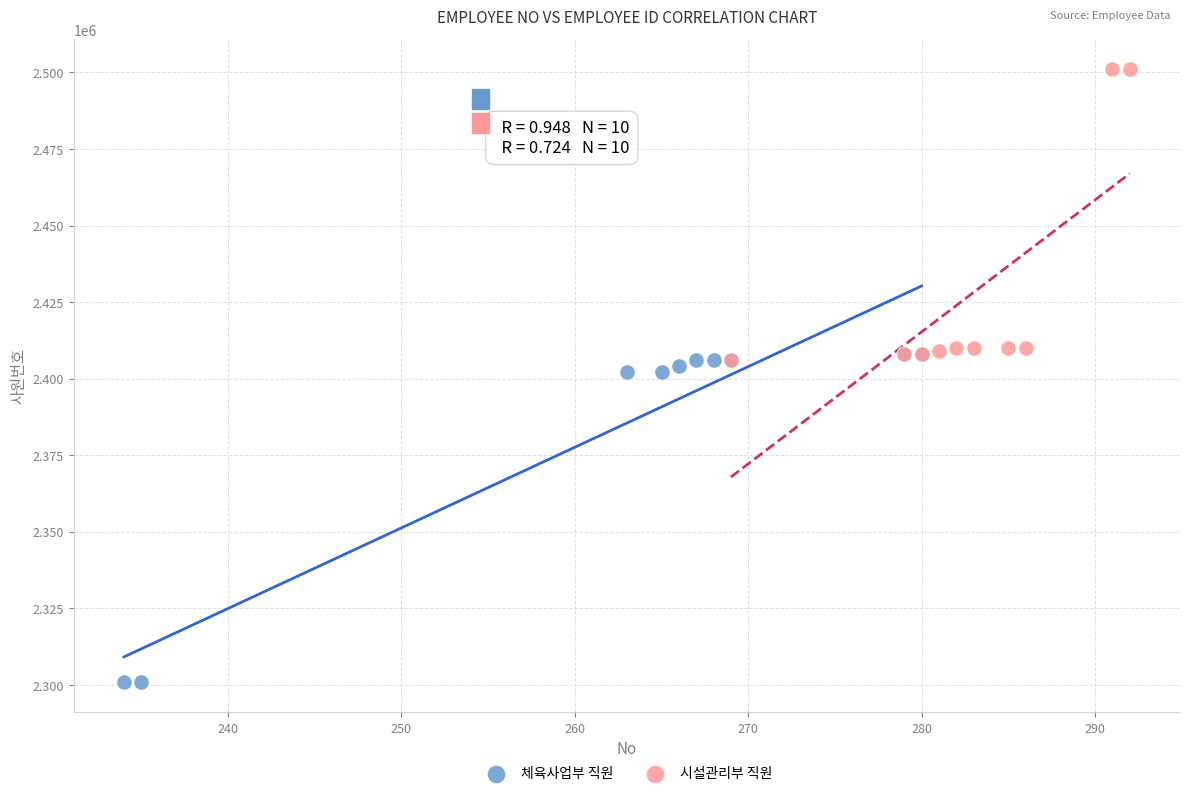

Which series reaches the minimum Y coordinate?

체육사업부 직원